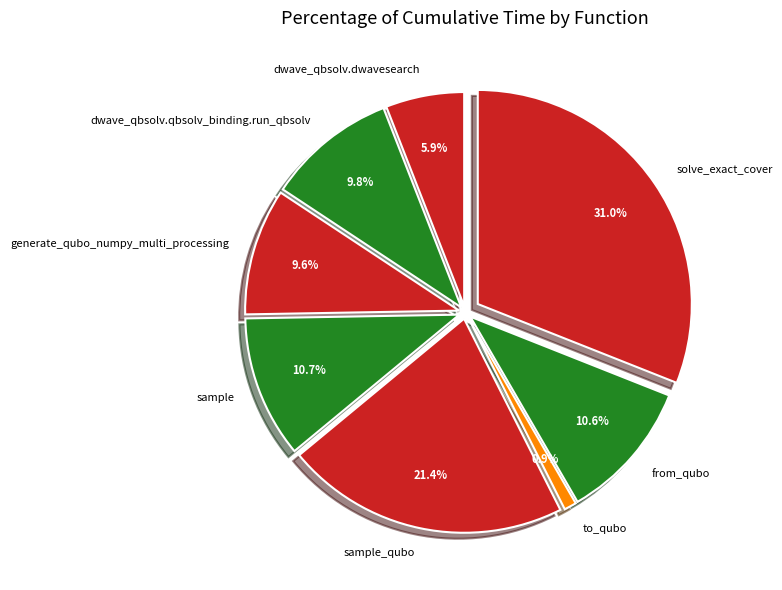

To the nearest percent, what is the difference between the largest and smallest slice percentages?

30%